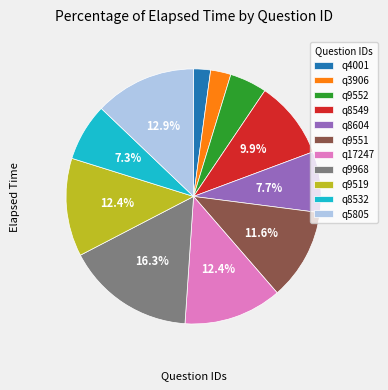

To the nearest percent, what portion does q9519 represent?

12%